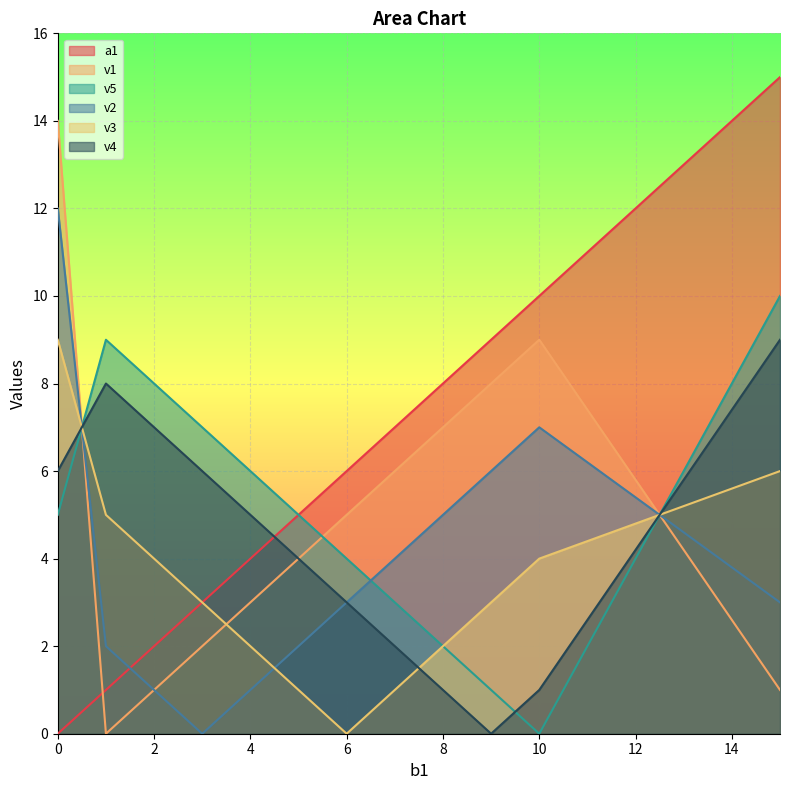

What are all the series names shown in the legend?

a1, v1, v5, v2, v3, v4